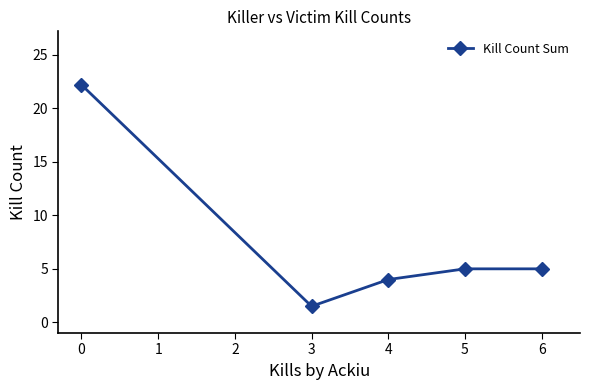

What is the change in value from 0 to 4?

-18.2